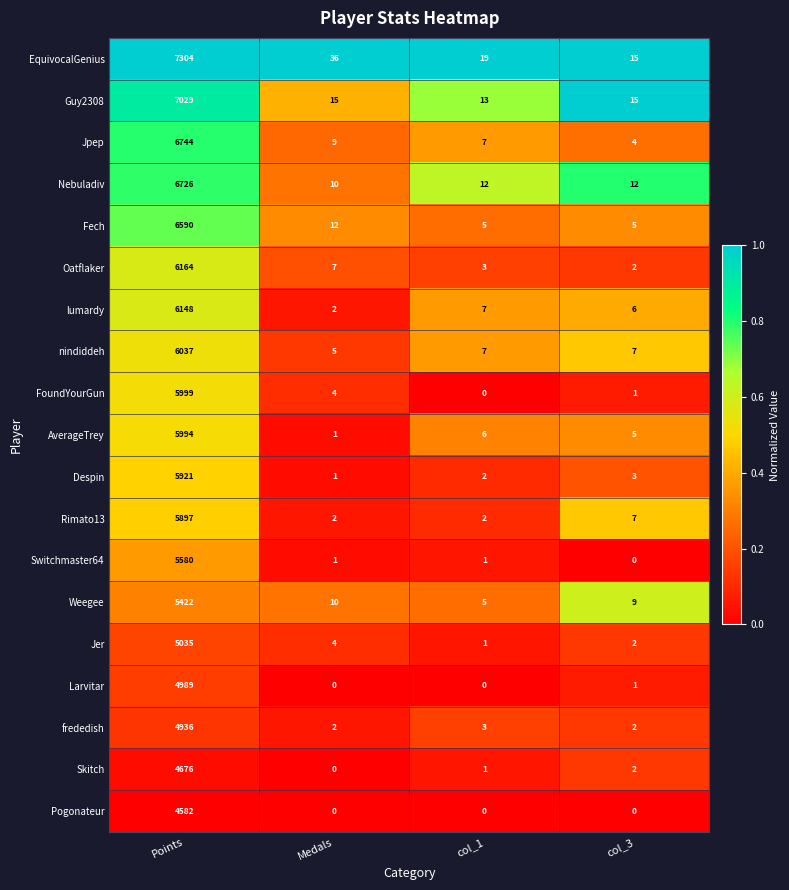

List the series in order of their peak value, highest first.

EquivocalGenius, Guy2308, Jpep, Nebuladiv, Fech, Oatflaker, lumardy, nindiddeh, FoundYourGun, AverageTrey, Despin, Rimato13, Switchmaster64, Weegee, Jer, Larvitar, frededish, Skitch, Pogonateur